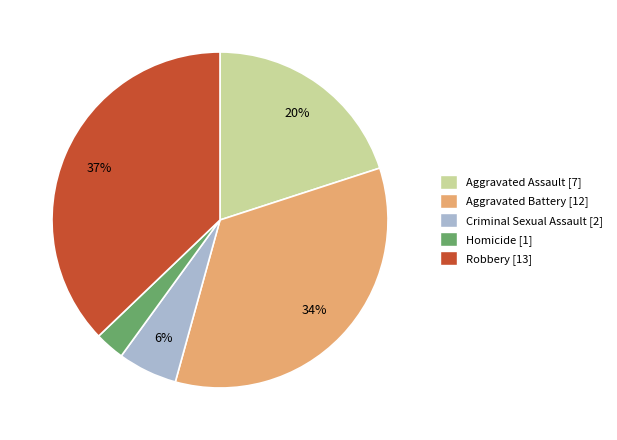

To the nearest percent, what percentage of the pie is Aggravated Battery?

34%